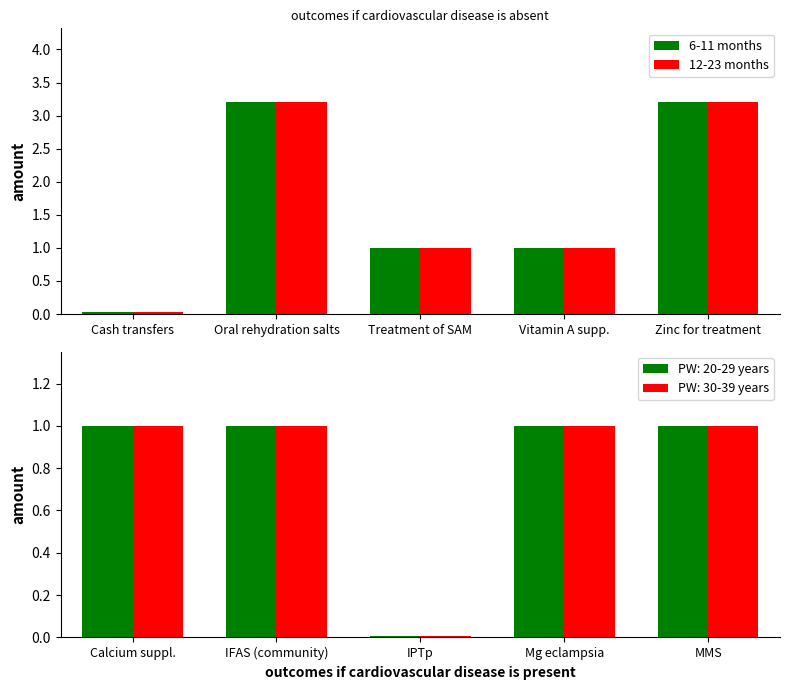

Which series has the largest range (max minus min)?

6-11 months